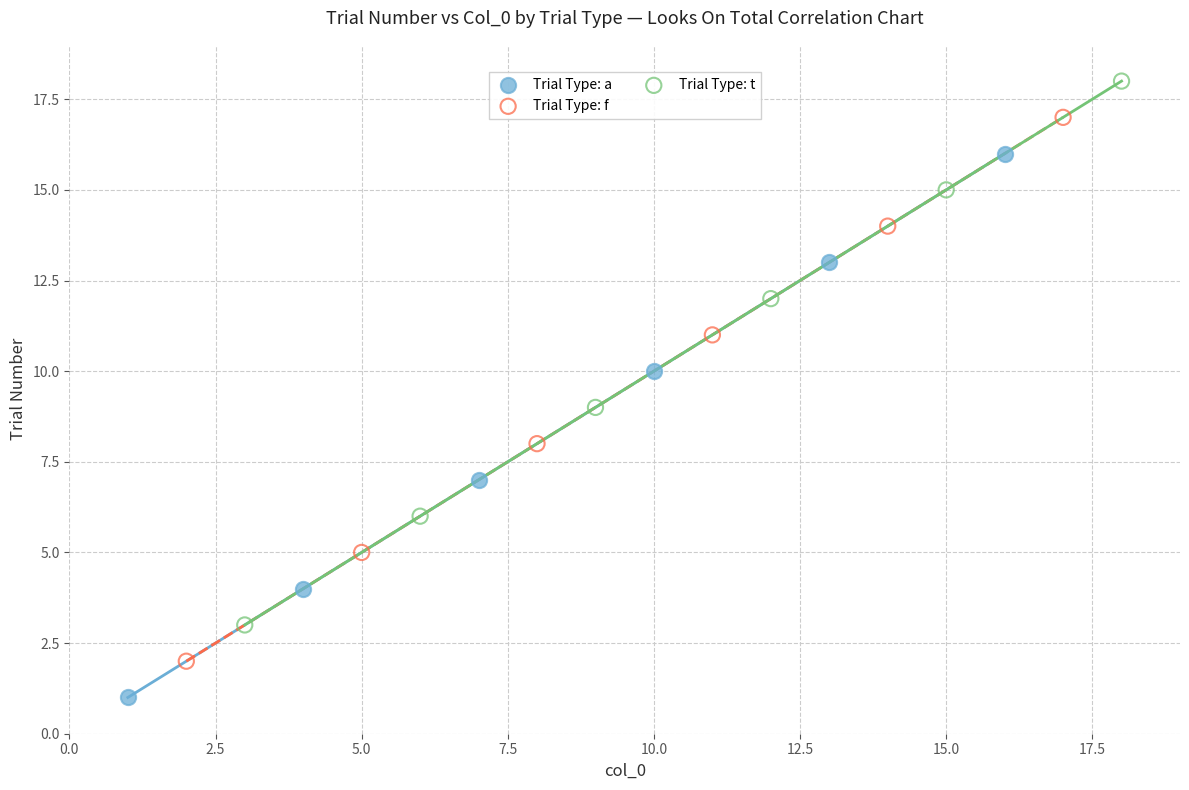

Which series reaches the minimum Y coordinate?

Trial Type: a